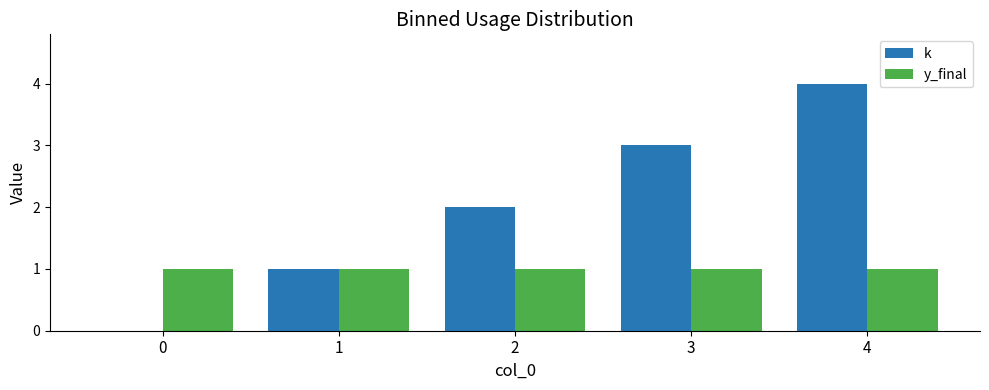

The value of y_final at 0 is 1. True or false?

True